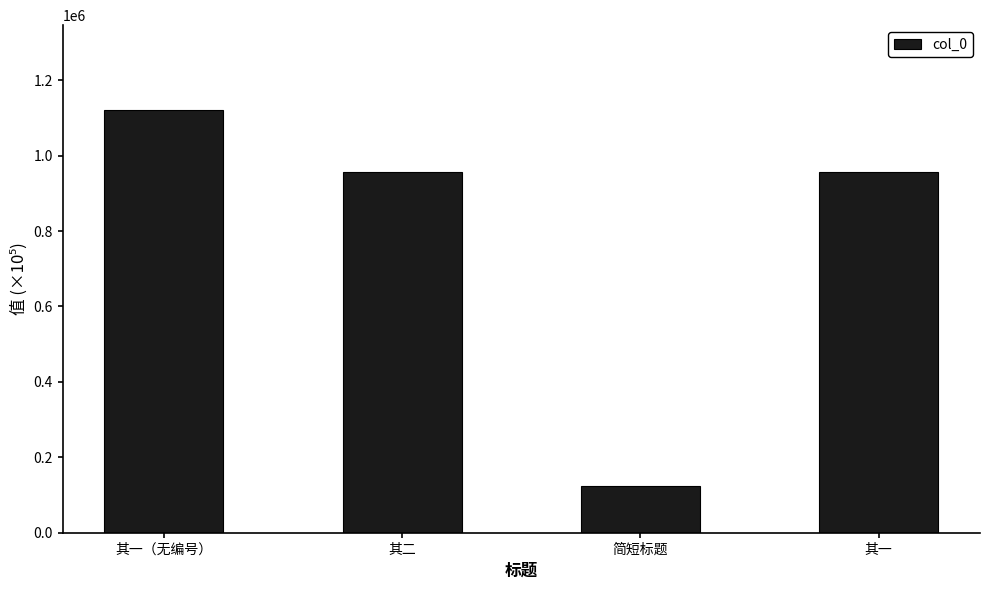

How many values are below 955613?

2